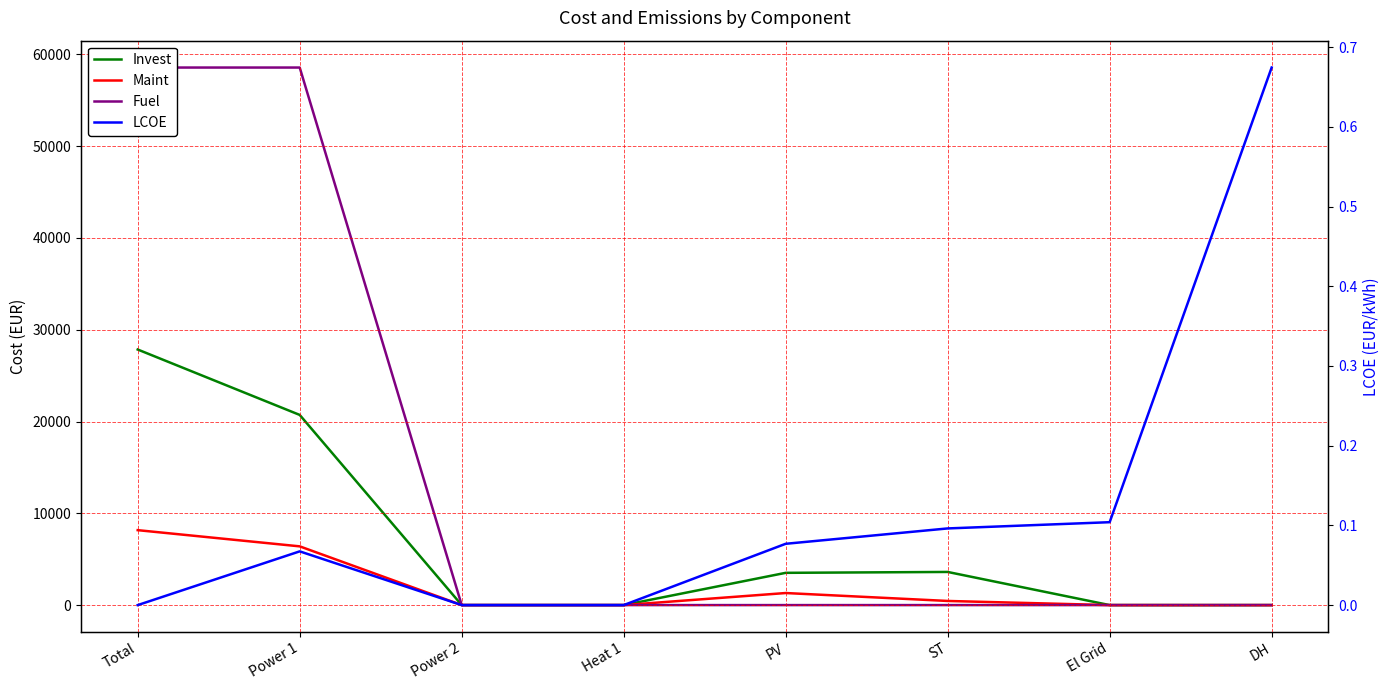

At which label does Invest reach its minimum?

Power 2